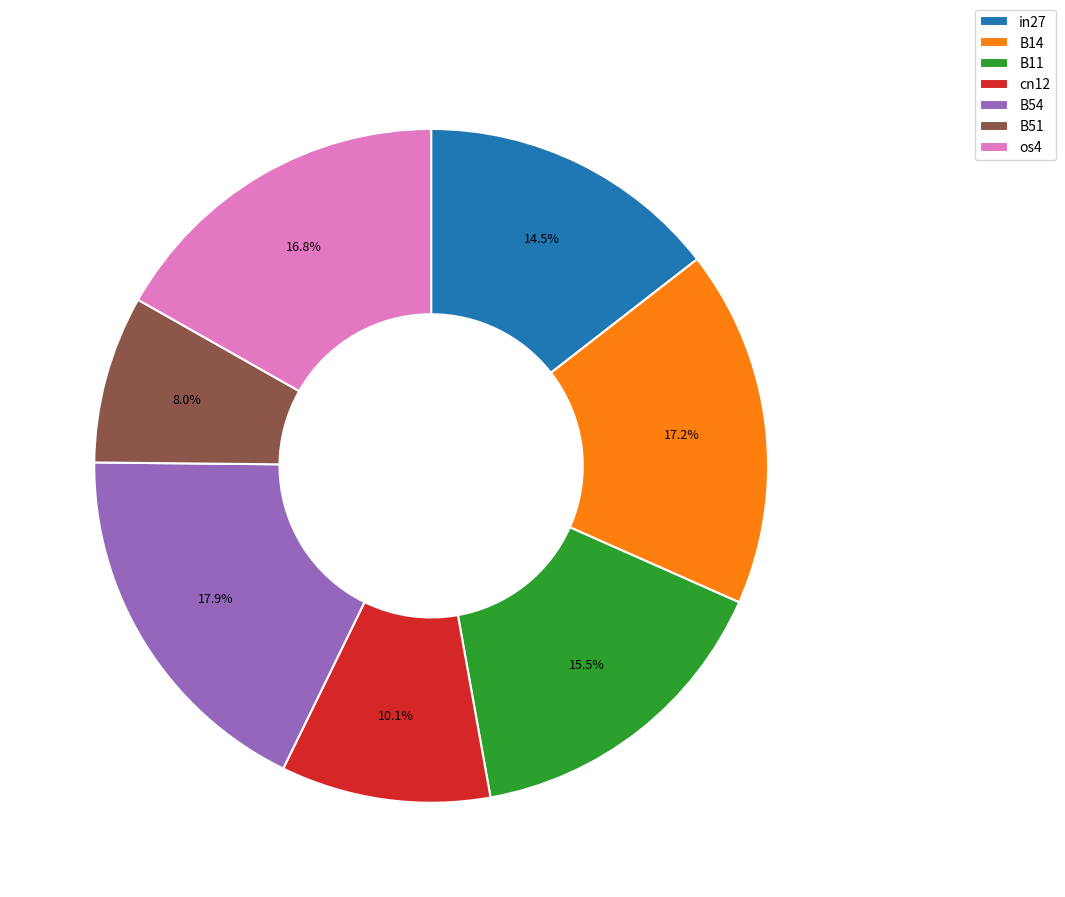

To the nearest percent, what is the average slice percentage?

14%